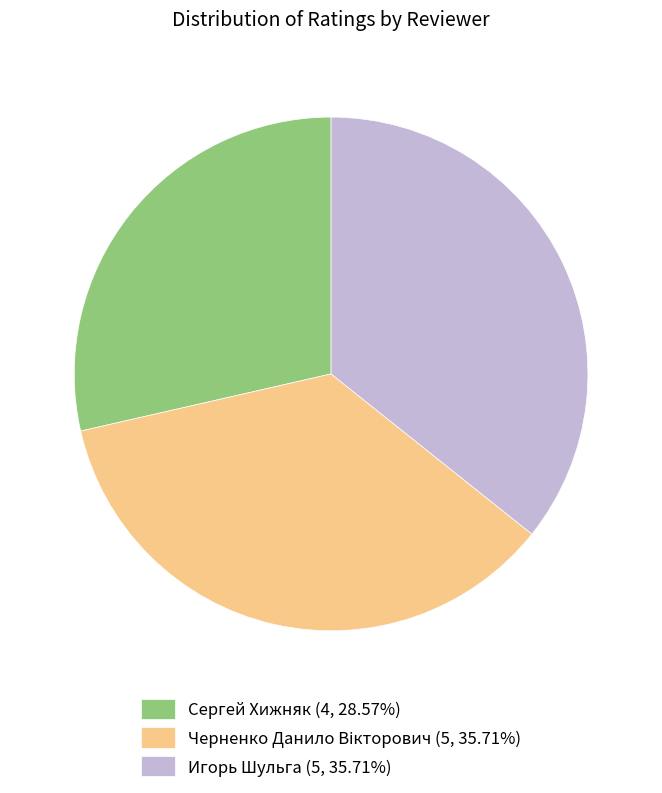

Does Игорь Шульга (5, 35.71%) account for over 50% of the chart?

No